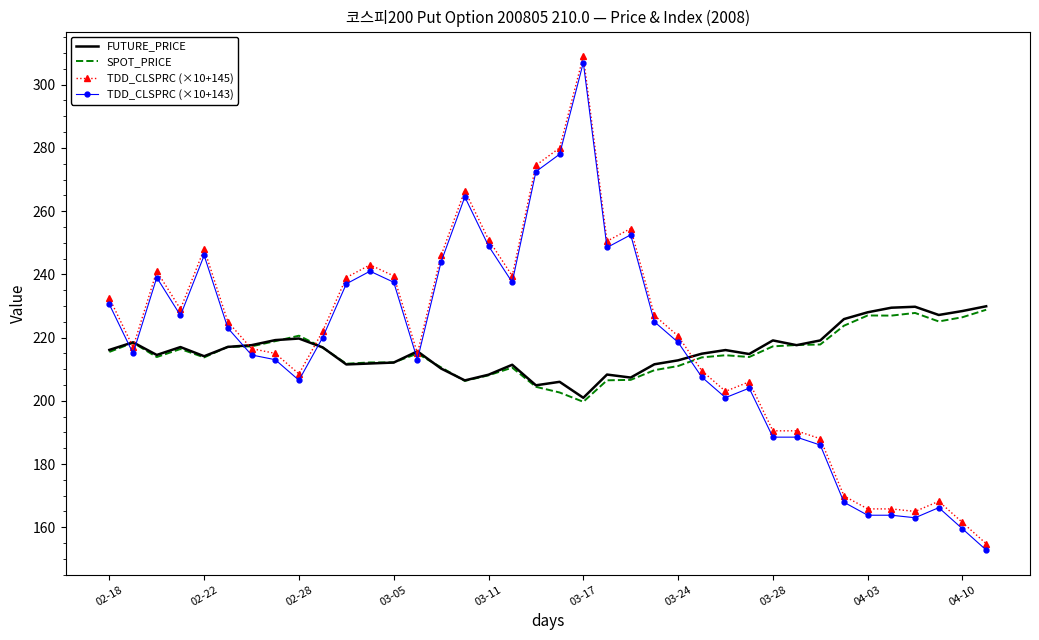

What is the maximum value shown in the chart?

309.0